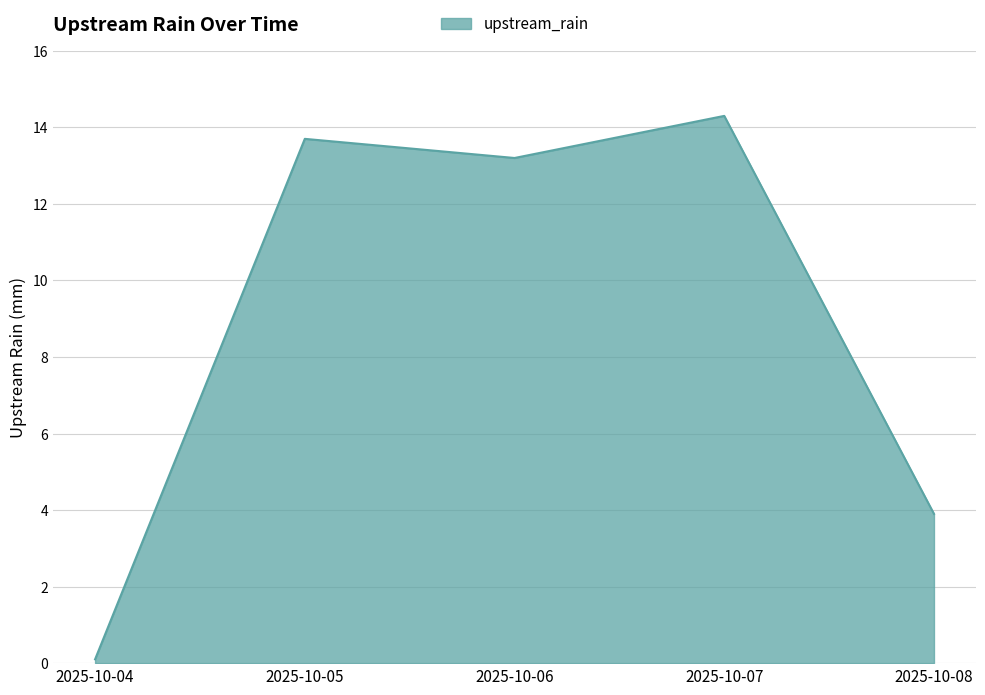

What is the difference between the values at 2025-10-08 and 2025-10-05?

9.8